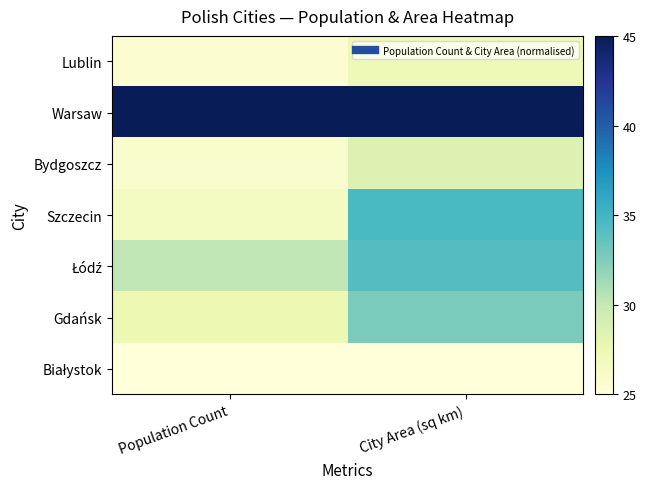

How many distinct data groups are displayed?

7